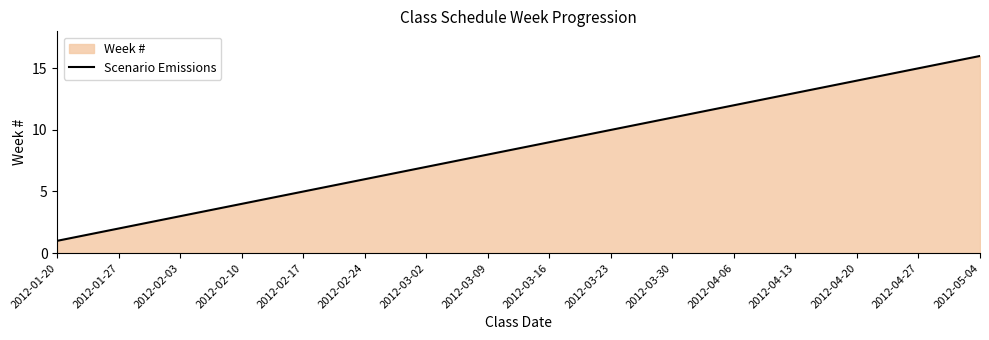

At which category does the chart reach its minimum across all series?

2012-01-20